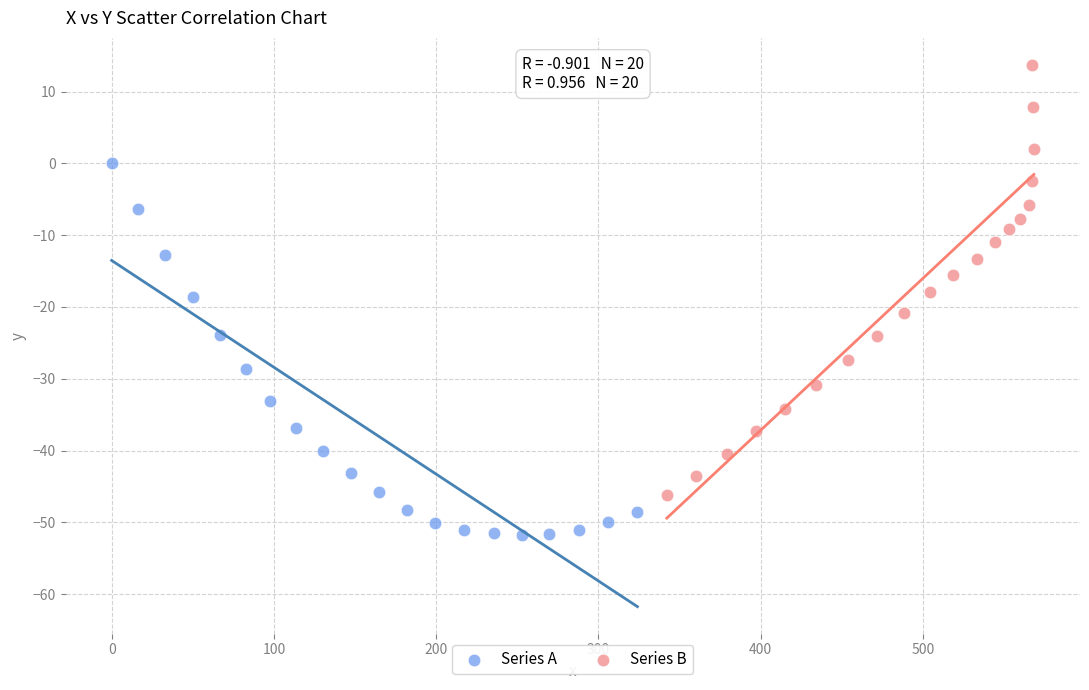

Which series contains the lowest Y value?

Series A